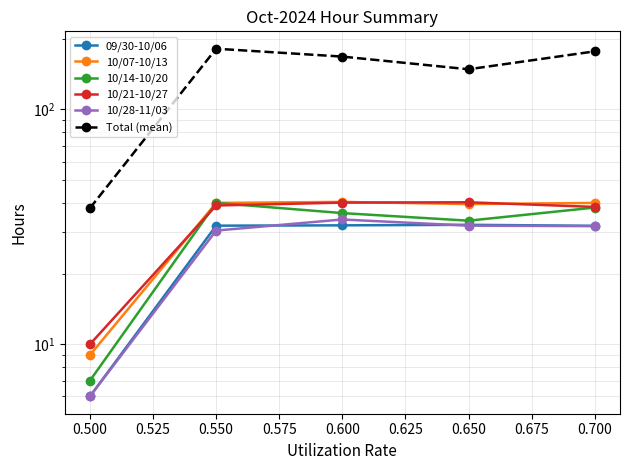

What is the difference between the second highest and second lowest values in the Total (mean) series?

28.5